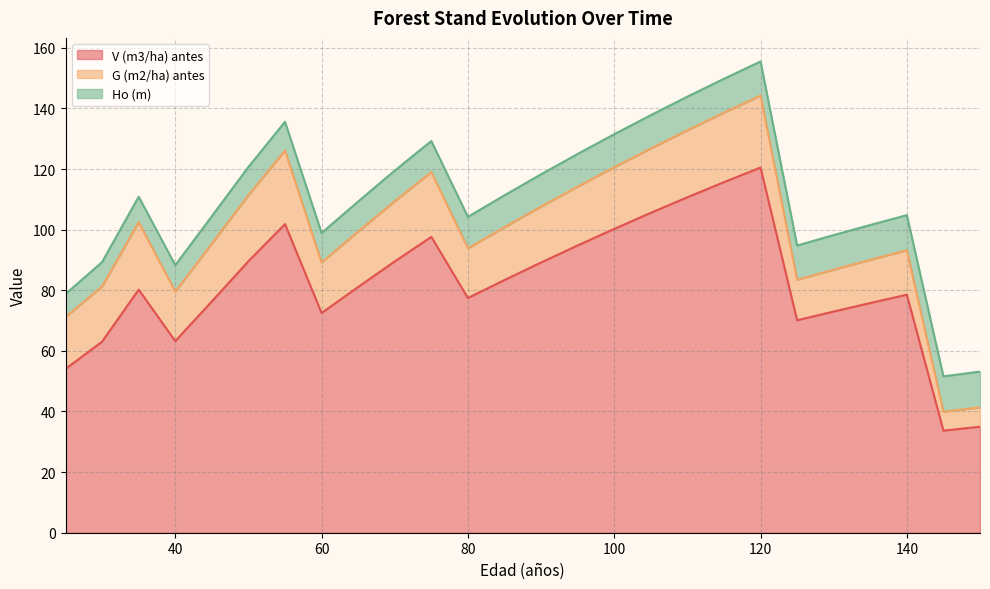

What are all the series names shown in the legend?

V (m3/ha) antes, G (m2/ha) antes, Ho (m)